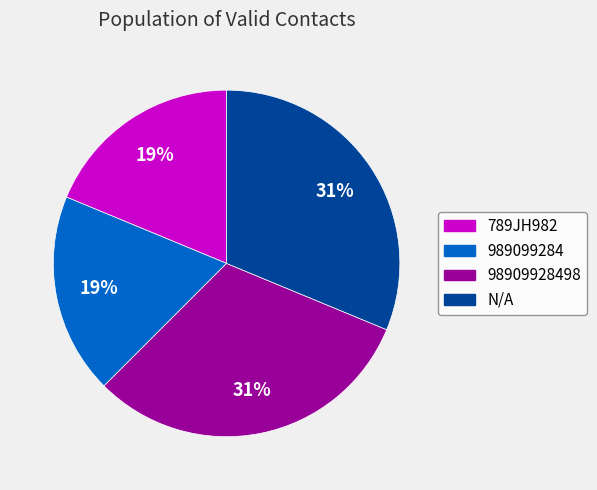

To the nearest percent, what is the difference between the largest and smallest slice percentages?

12%